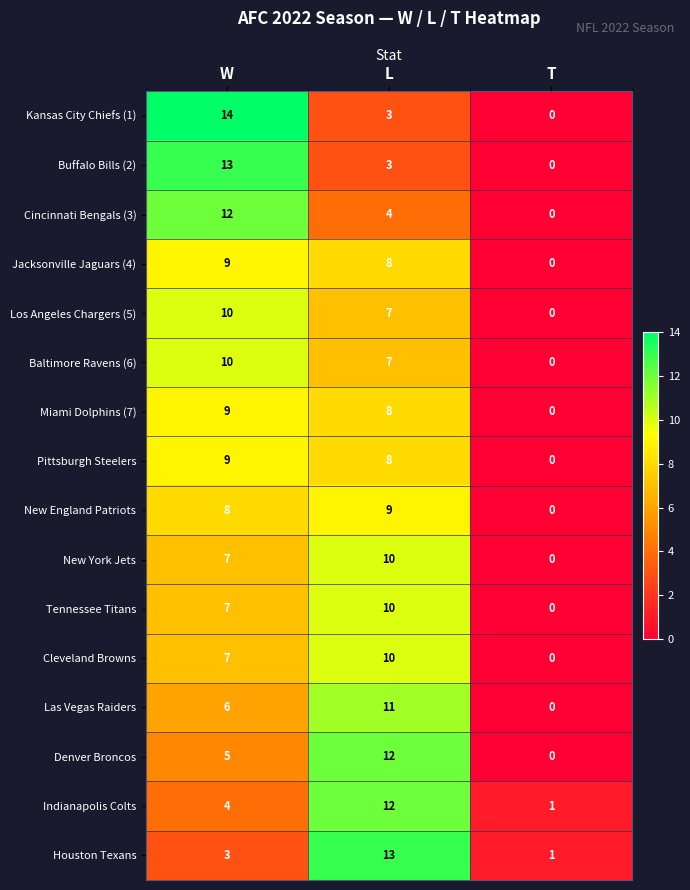

Which series changed the most between W and L?

Kansas City Chiefs (1)